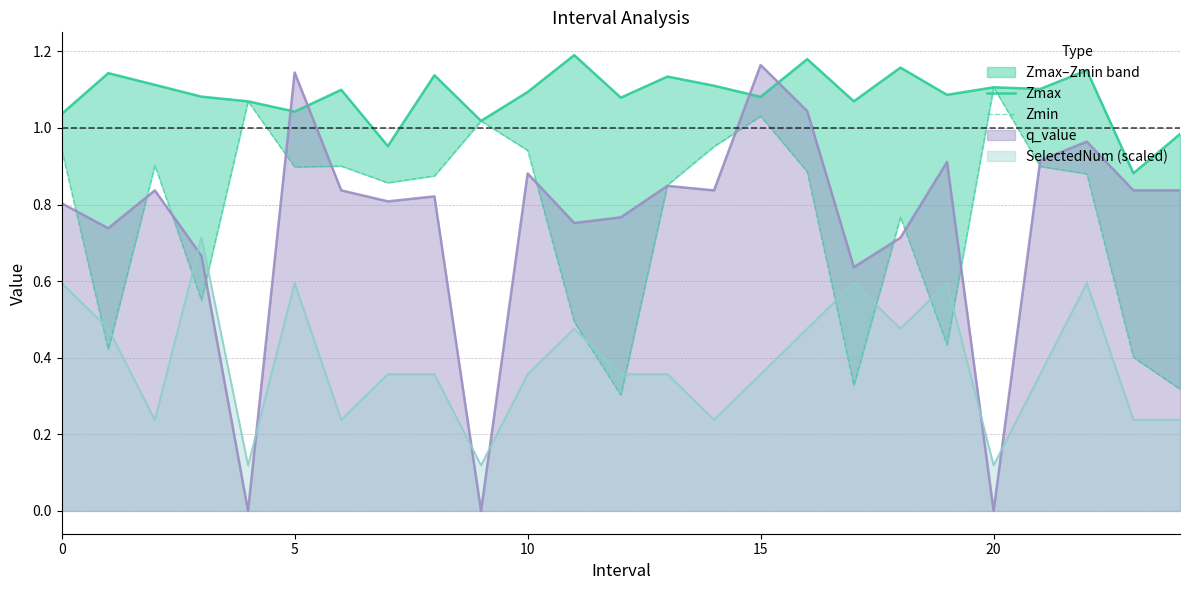

At which label does Zmin reach its peak?

20